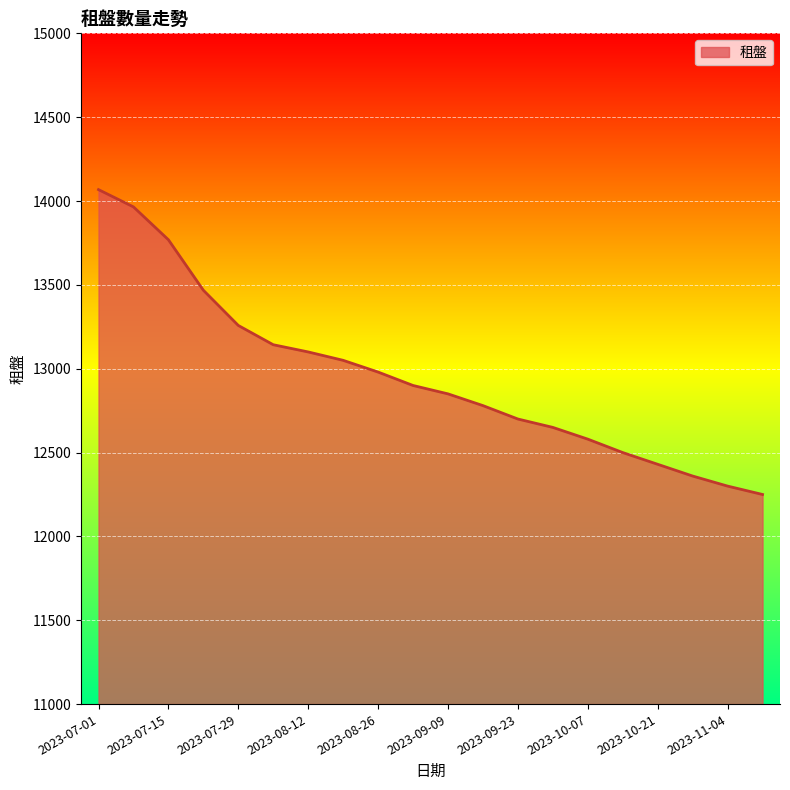

What is the maximum value shown in the chart?

14068